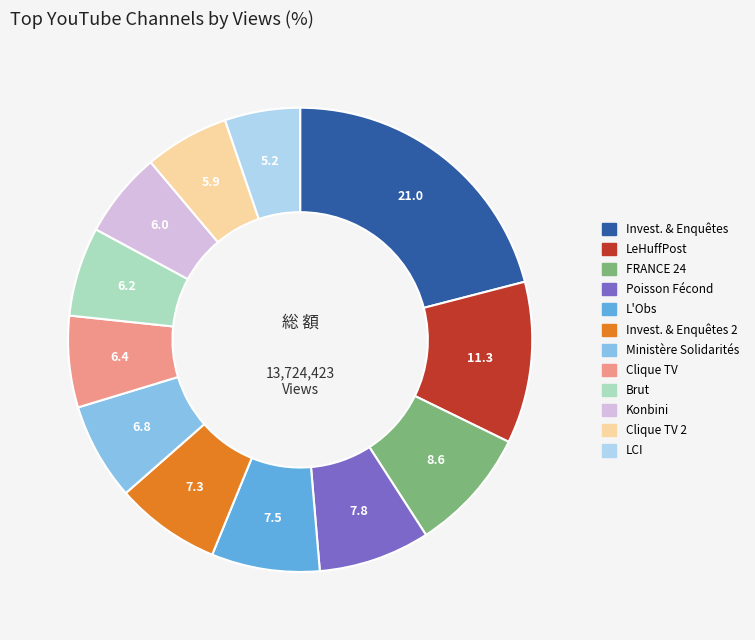

Is there any slice that represents more than half of the pie?

No